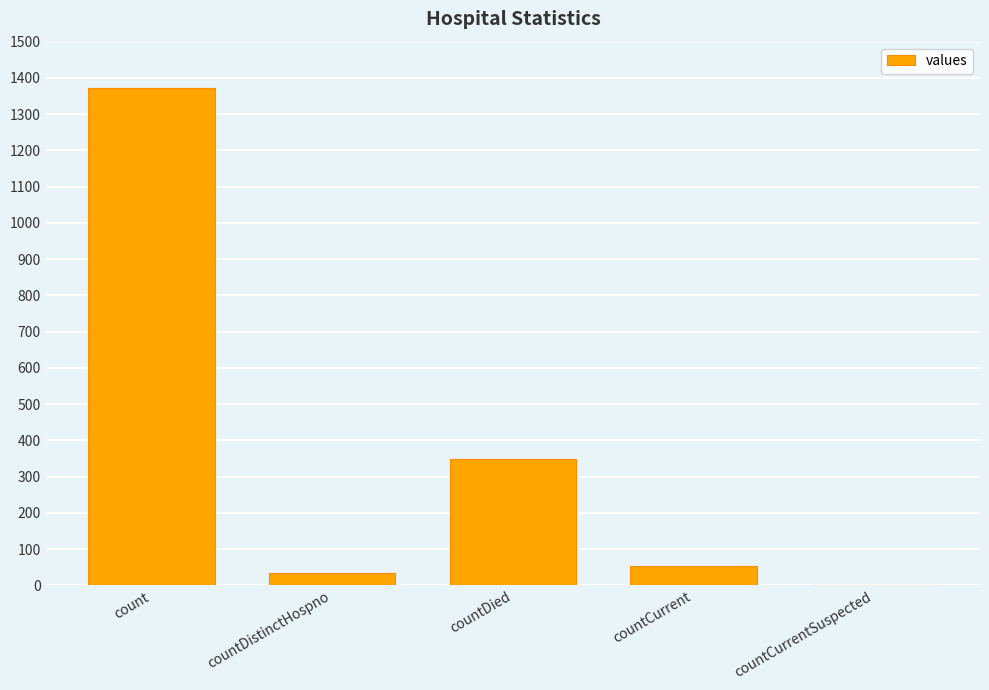

What is the maximum value shown in the chart?

1371